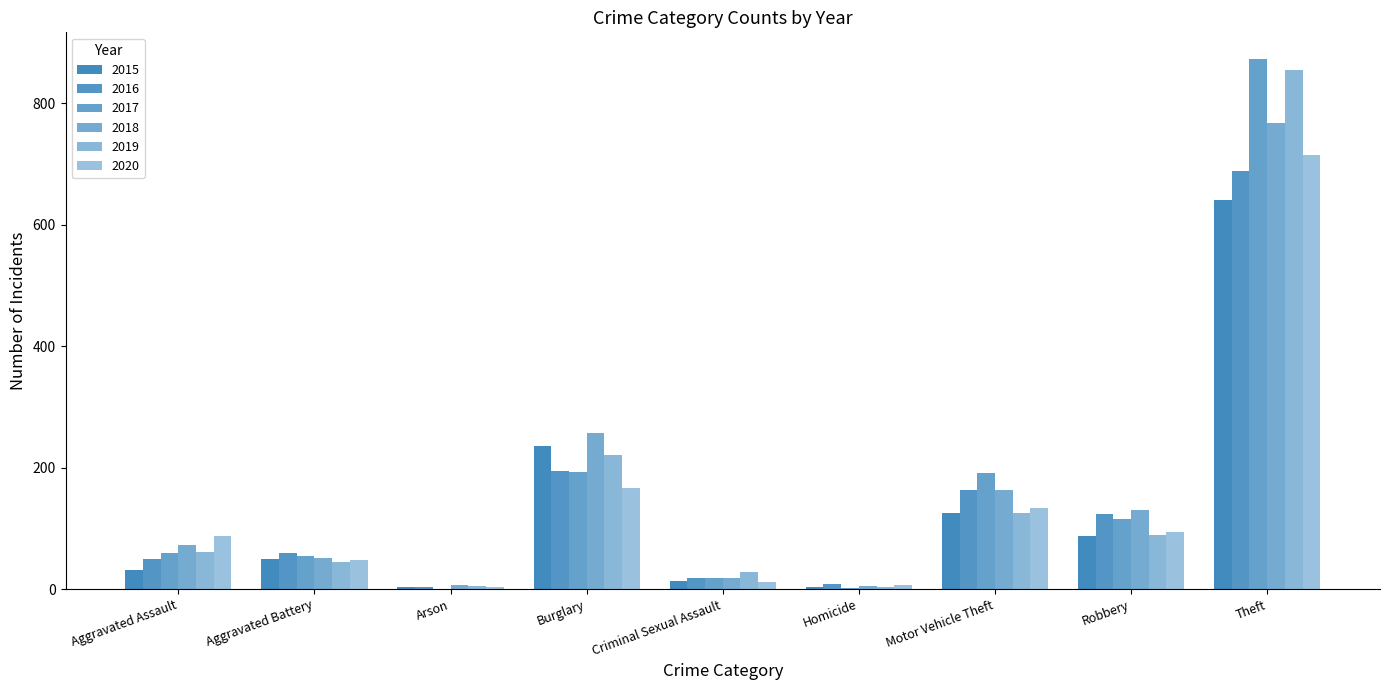

What position from the left is Robbery?

8